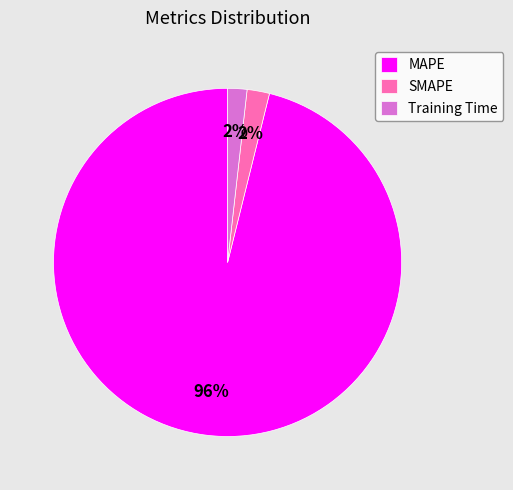

How many slices are in this pie chart?

3